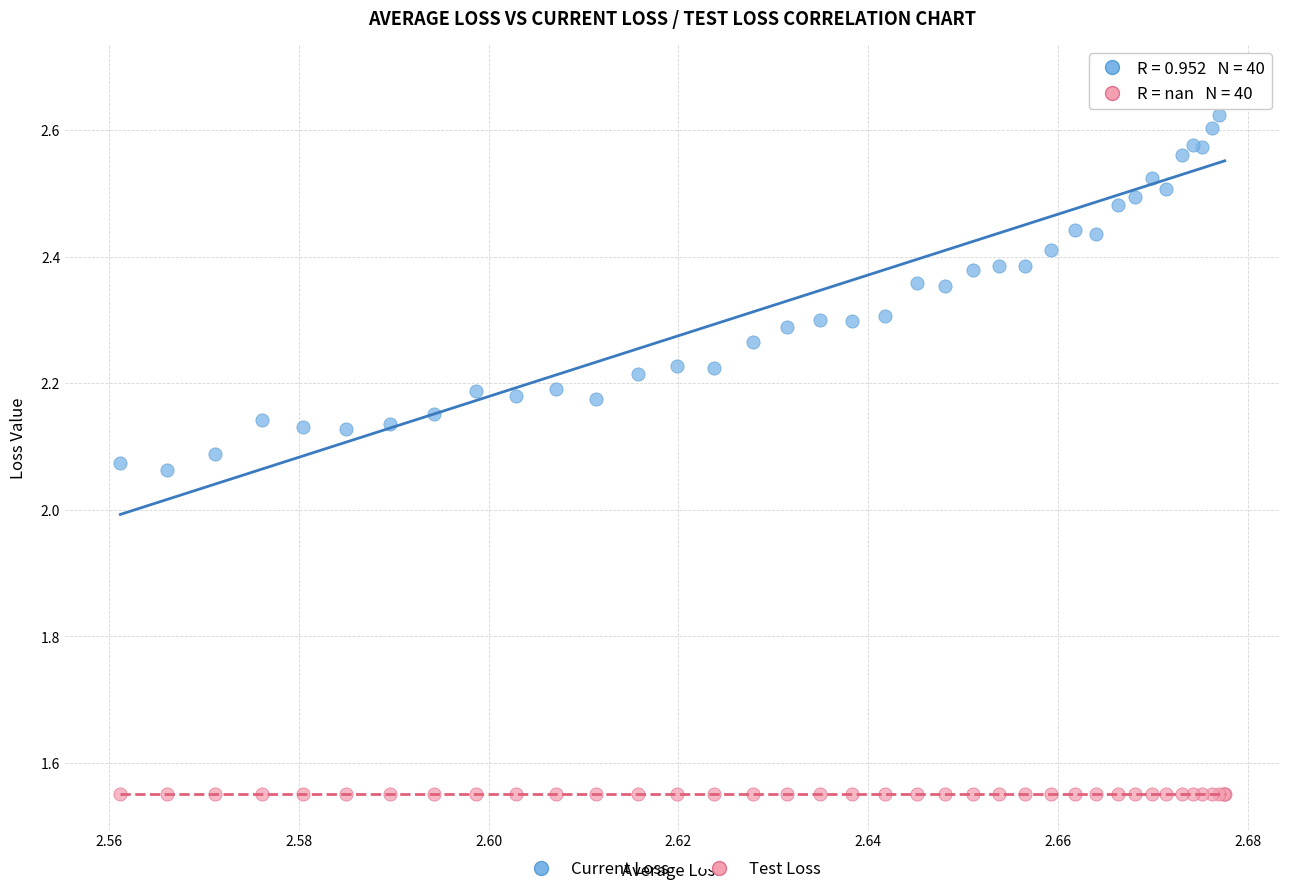

Which series reaches the maximum Y coordinate?

Current Loss